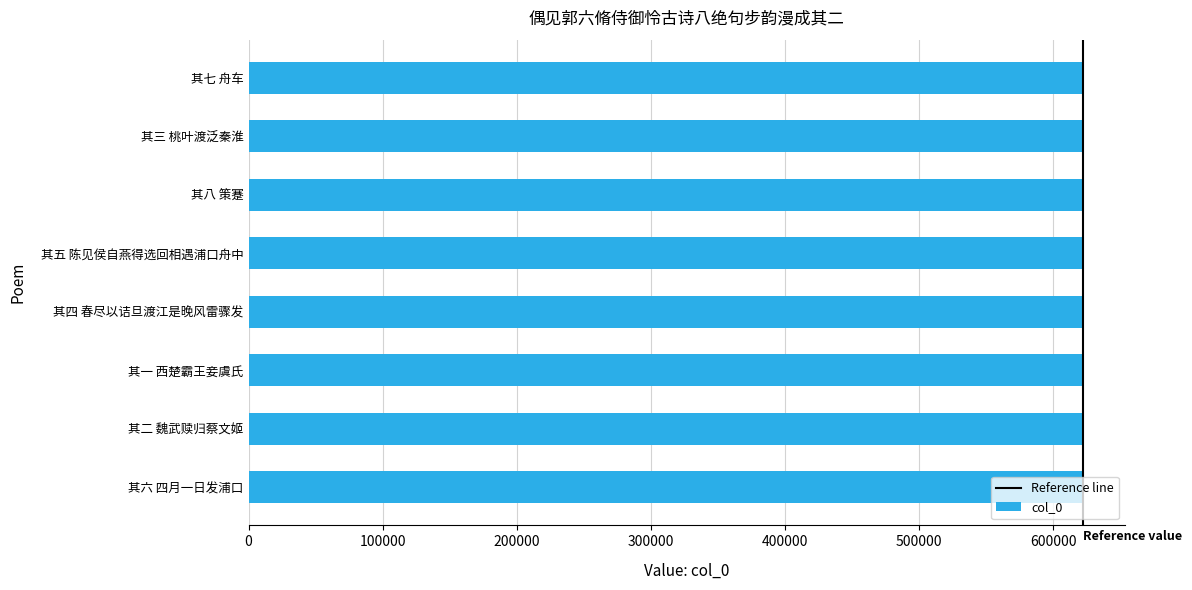

What value does the data have at 其一 西楚霸王妾虞氏?

622376